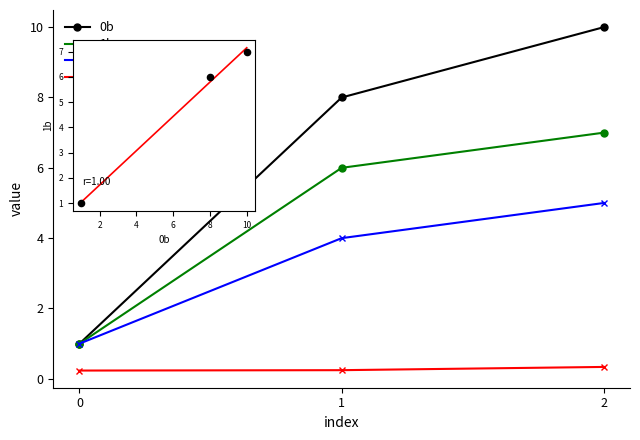

Is the value of 1b at 0 greater than the value of profit at 1?

Yes